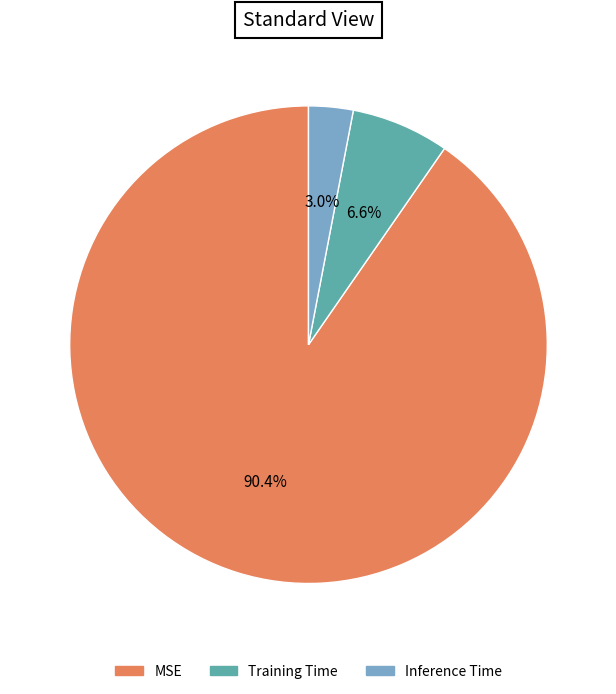

What percentage do MSE and Inference Time together represent?

93.4%